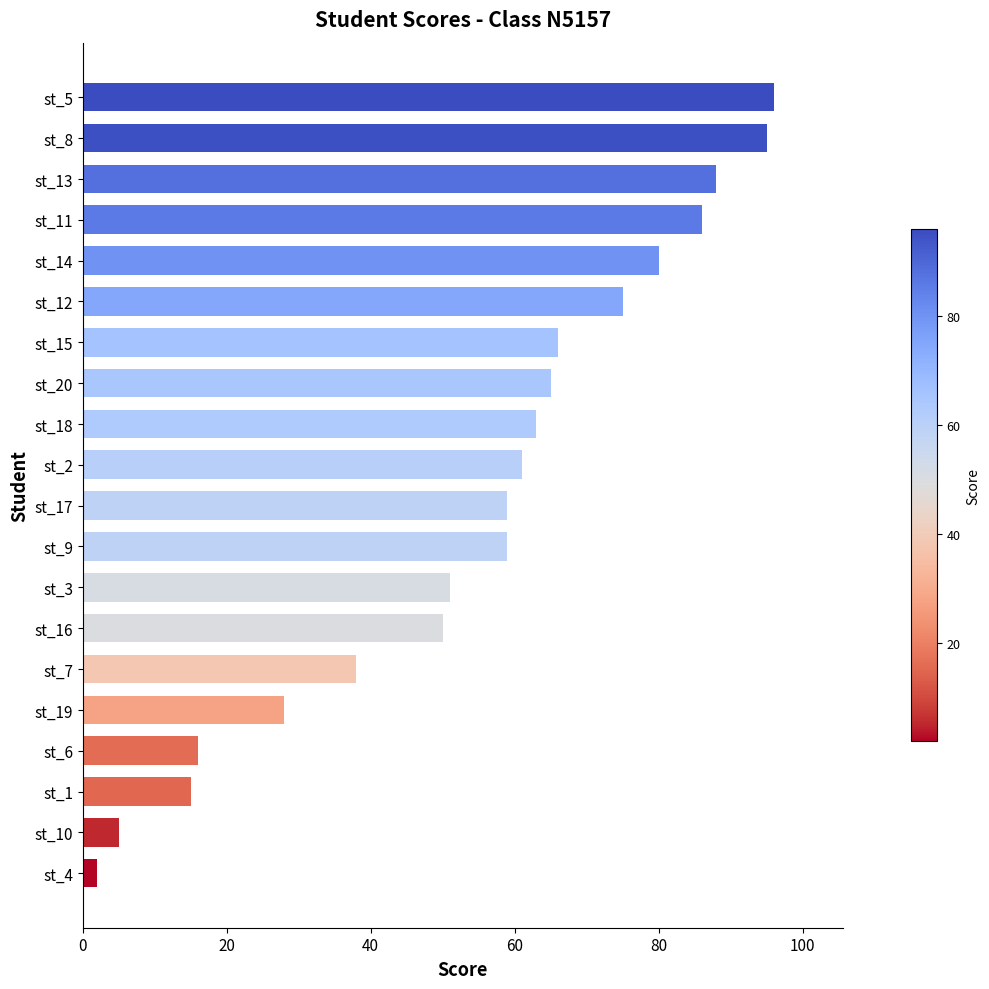

What is the change in value from st_10 to st_11?

+81